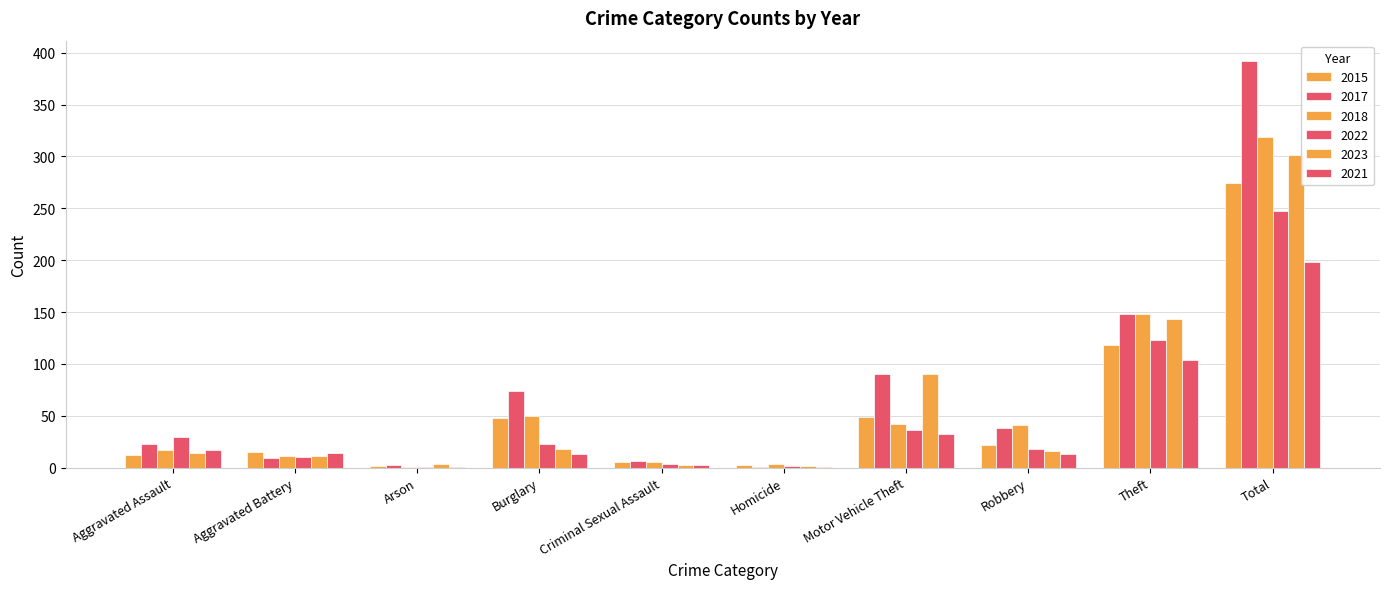

Which series has the widest spread of values?

2017